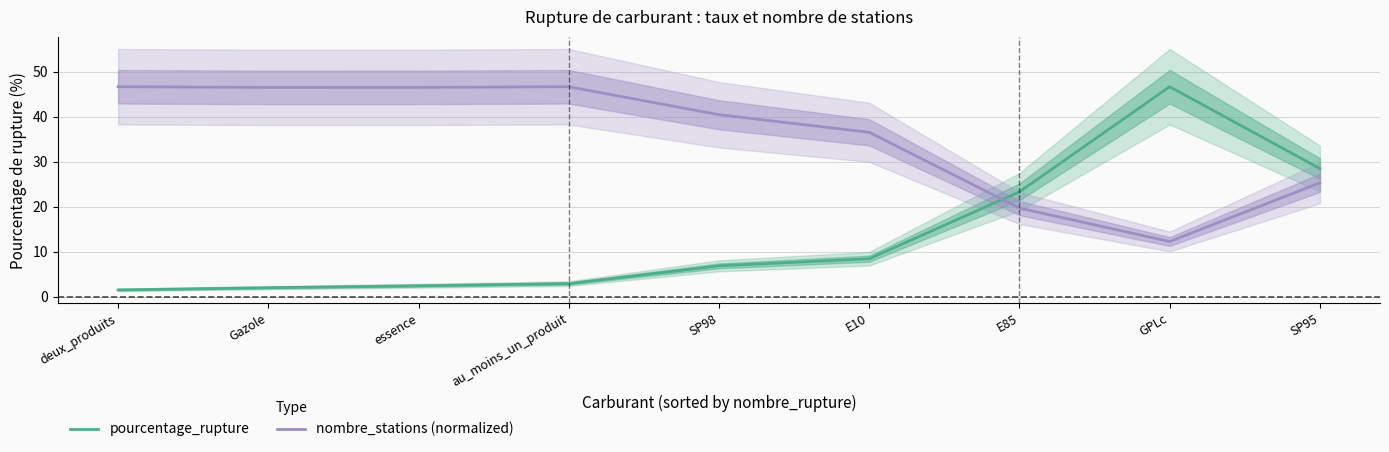

What is the lowest value of the nombre_stations (normalized) series?

12.2